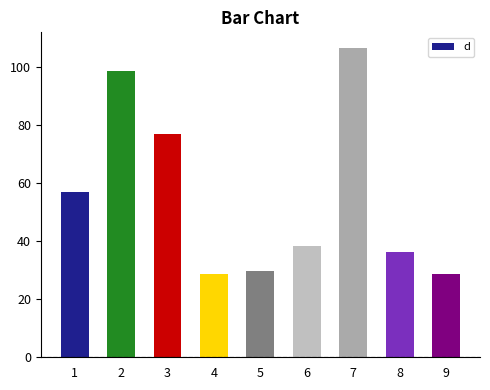

At which label does the data first exceed 38?

1